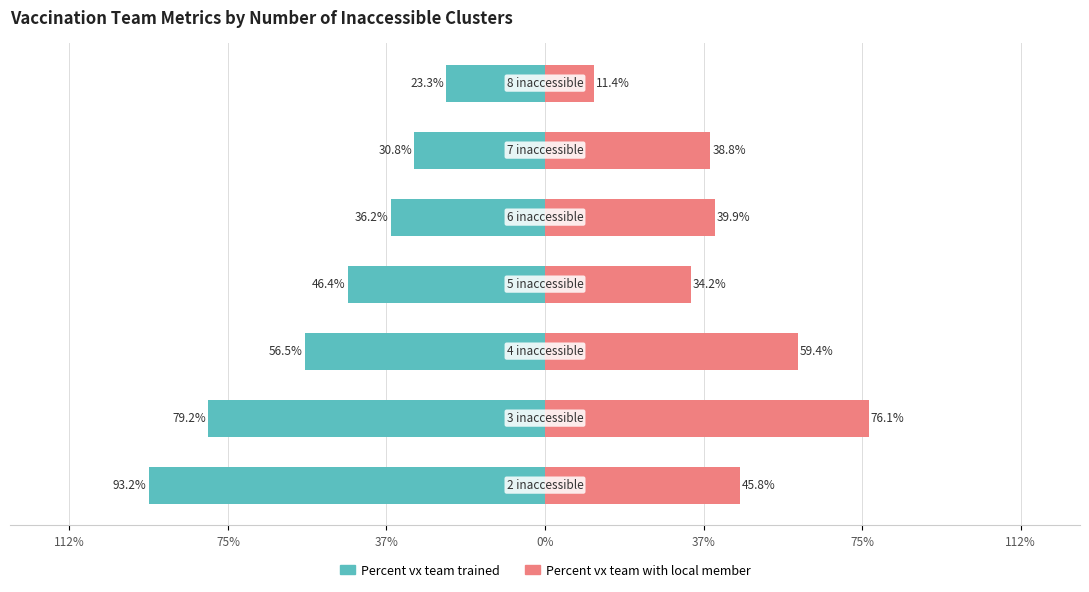

Reading right to left, what are all the values shown in this chart?

Percent vx team trained: 112%=-0.2	75%=-0.3	37%=-0.4	0%=-0.5	37%=-0.6	75%=-0.8	112%=-0.9
Percent vx team with local member: 112%=0.1	75%=0.4	37%=0.4	0%=0.3	37%=0.6	75%=0.8	112%=0.5